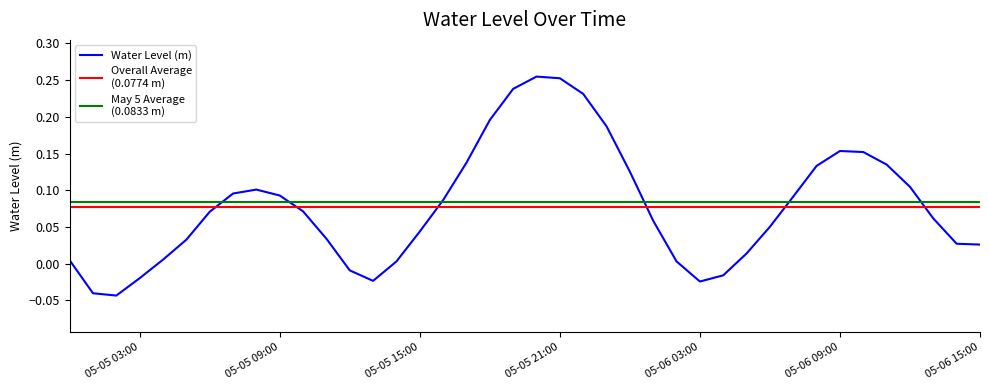

Count the number of categories in the chart.

40